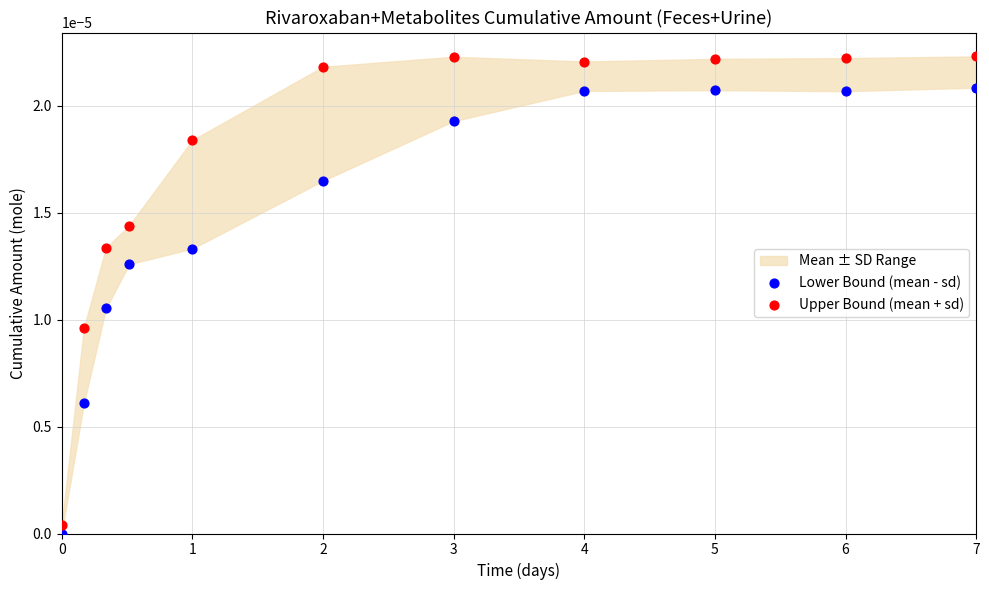

Which series contains the highest Y value?

Upper Bound (mean + sd)